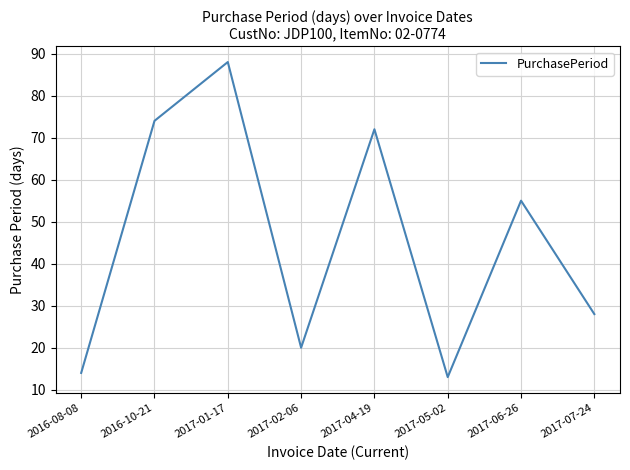

Where is the data nearest to the value 50?

2017-06-26